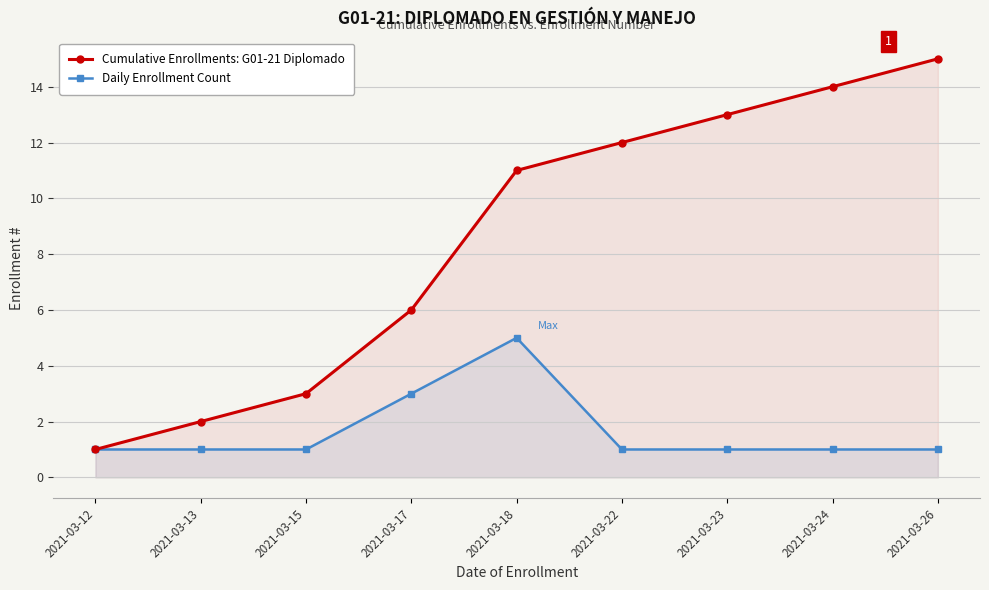

True or false: Cumulative Enrollments: G01-21 Diplomado has a value of 18 at 2021-03-22.

False